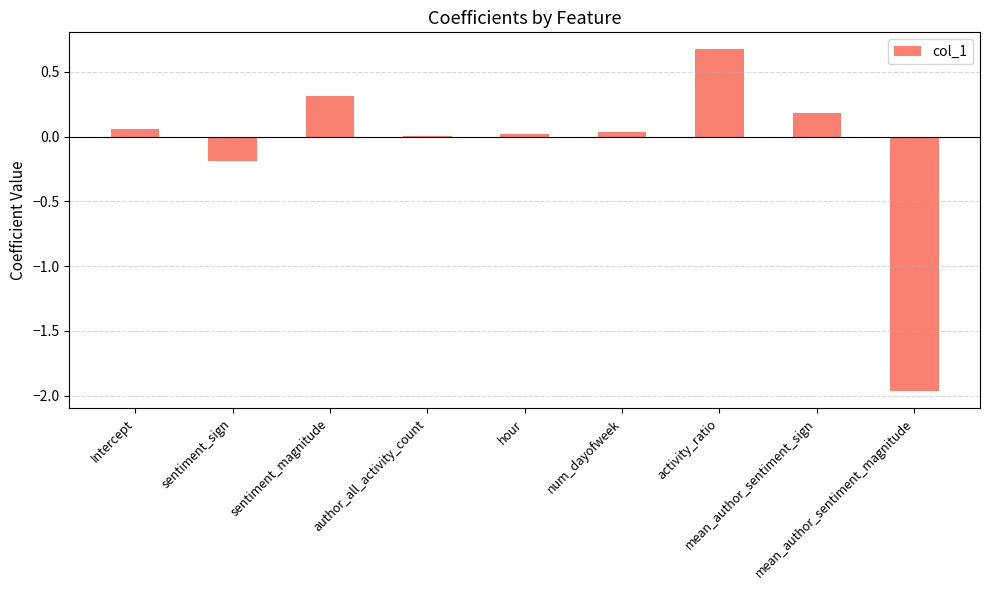

Which has a higher value, activity_ratio or num_dayofweek?

activity_ratio